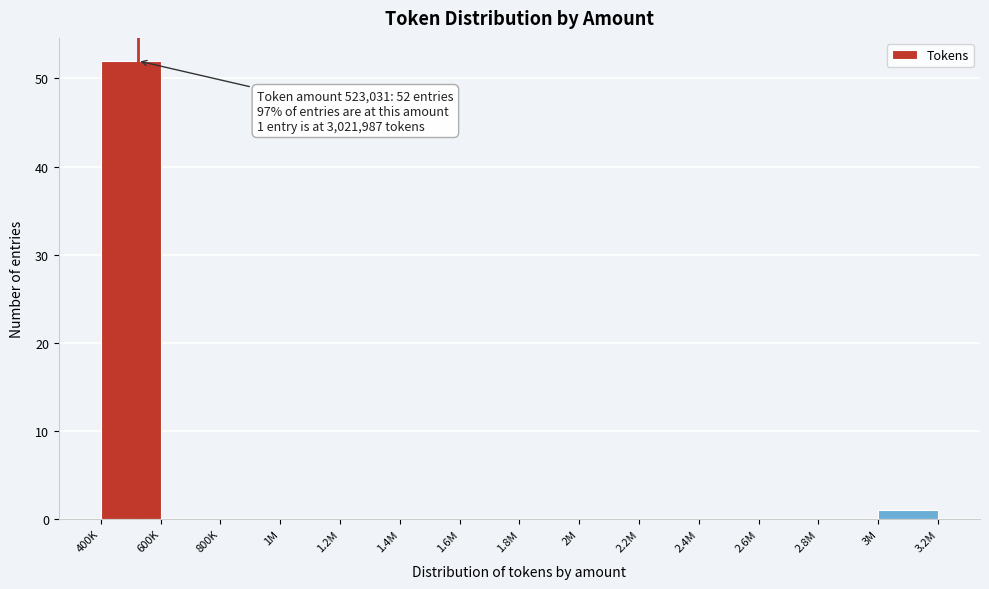

Reading left to right, extract all data points from this chart.

400K=52	600K=0	800K=0	1M=0	1.2M=0	1.4M=0	1.6M=0	1.8M=0	2M=0	2.2M=0	2.4M=0	2.6M=0	2.8M=0	3M=1